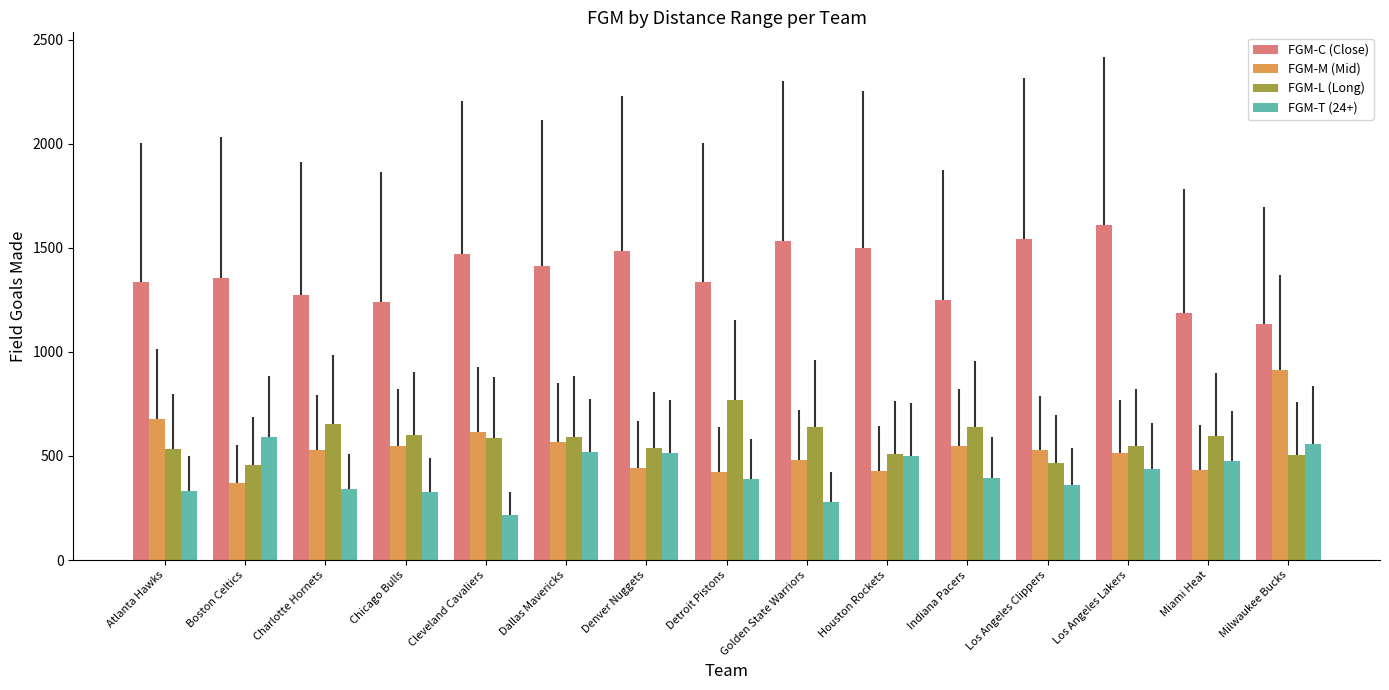

True or false: FGM-M (Mid) has a value of 807 at Charlotte Hornets.

False